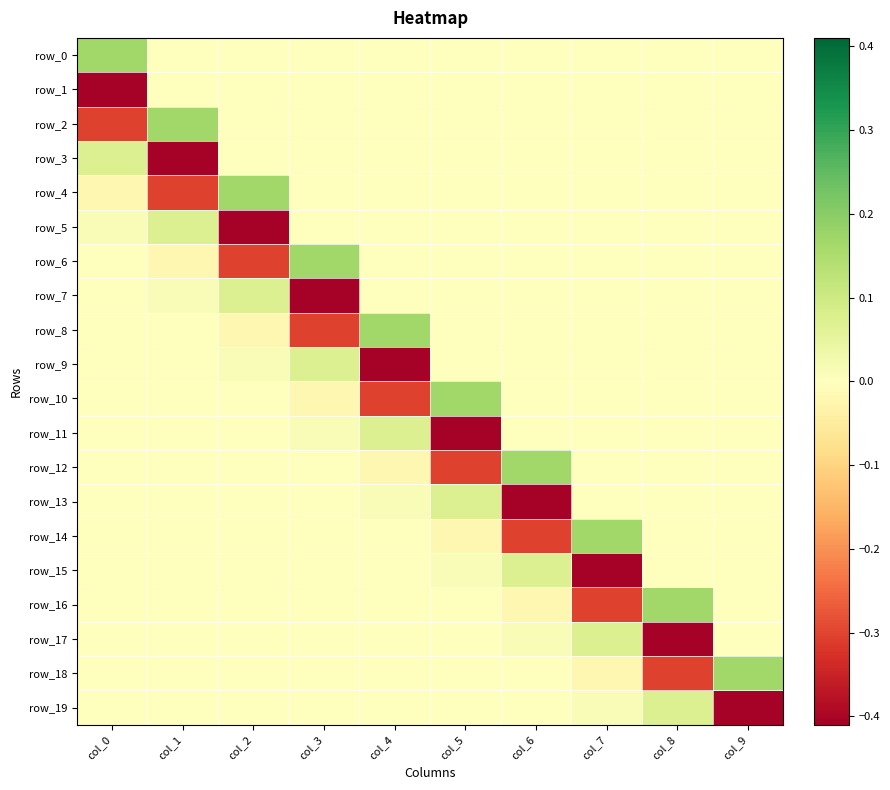

How many data points in row_6 are less than 0?

2